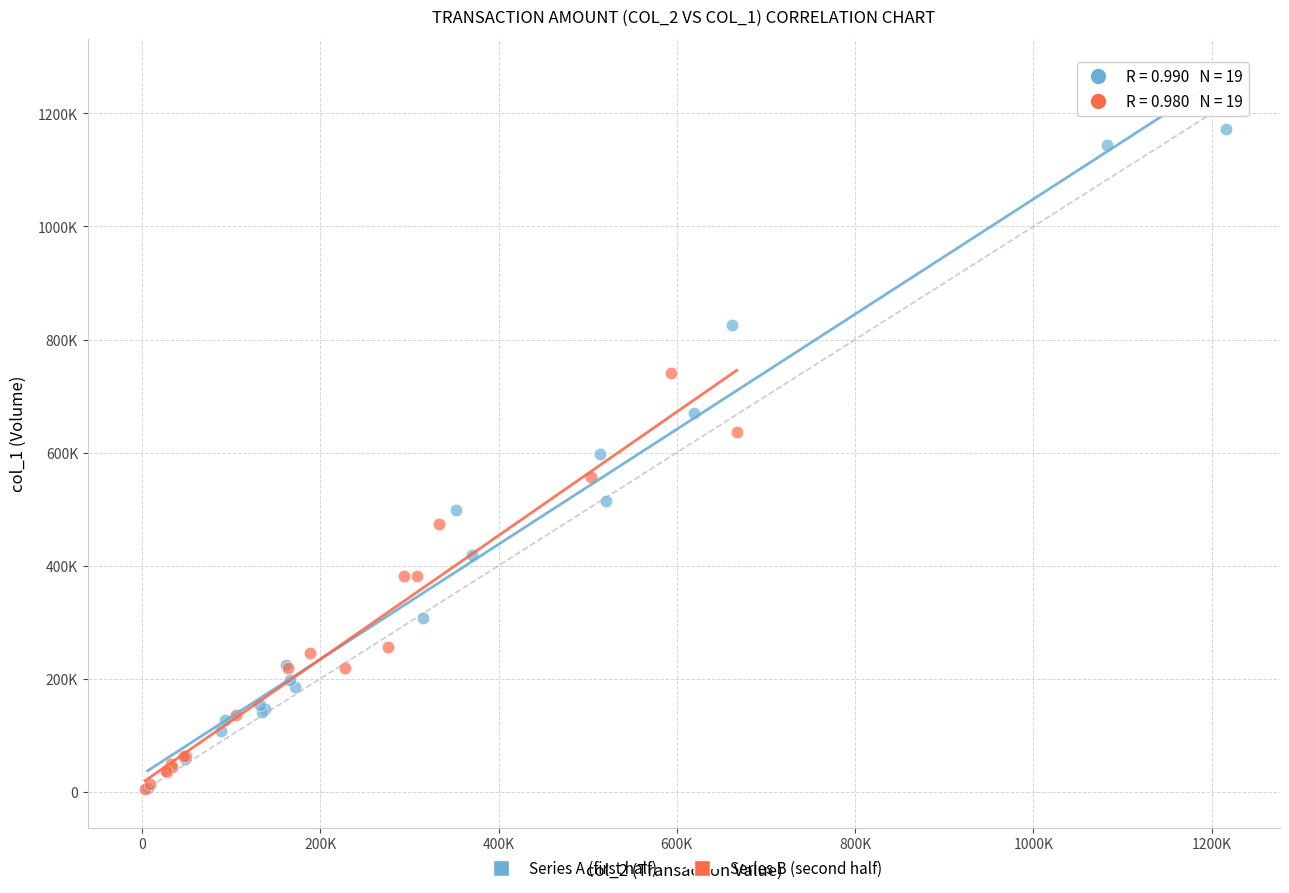

Which series reaches the maximum Y coordinate?

Series A (first half)